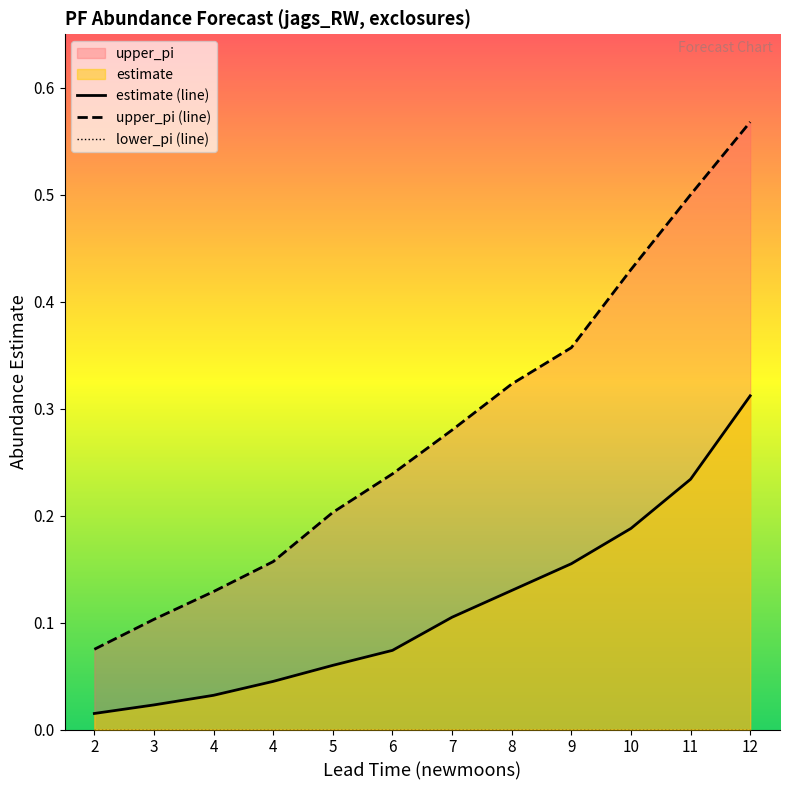

At which label is estimate (line) closest to 0?

2